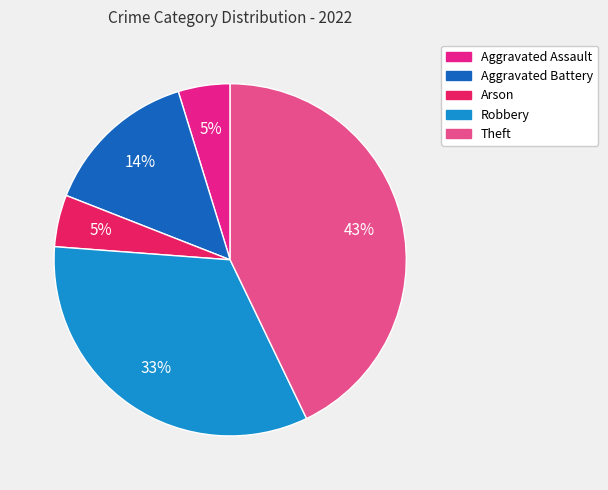

Between Aggravated Assault and Aggravated Battery, which is larger?

Aggravated Battery